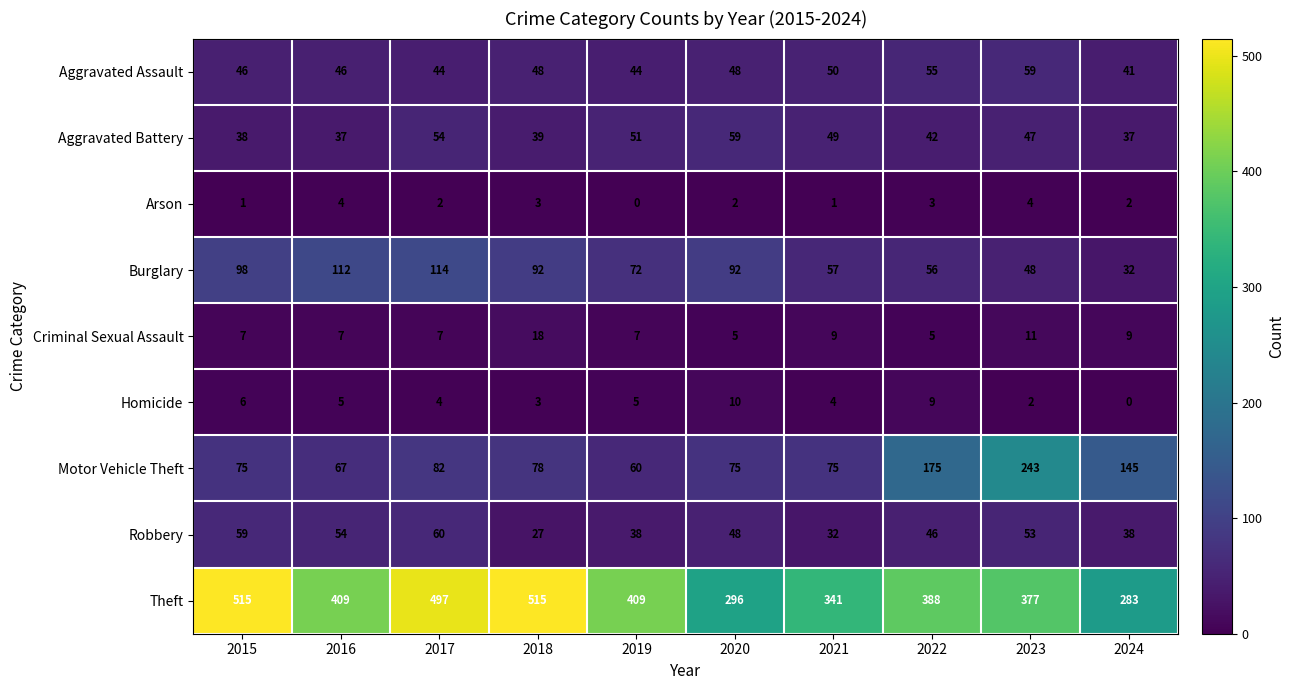

Where is Motor Vehicle Theft nearest to the value 151?

2024